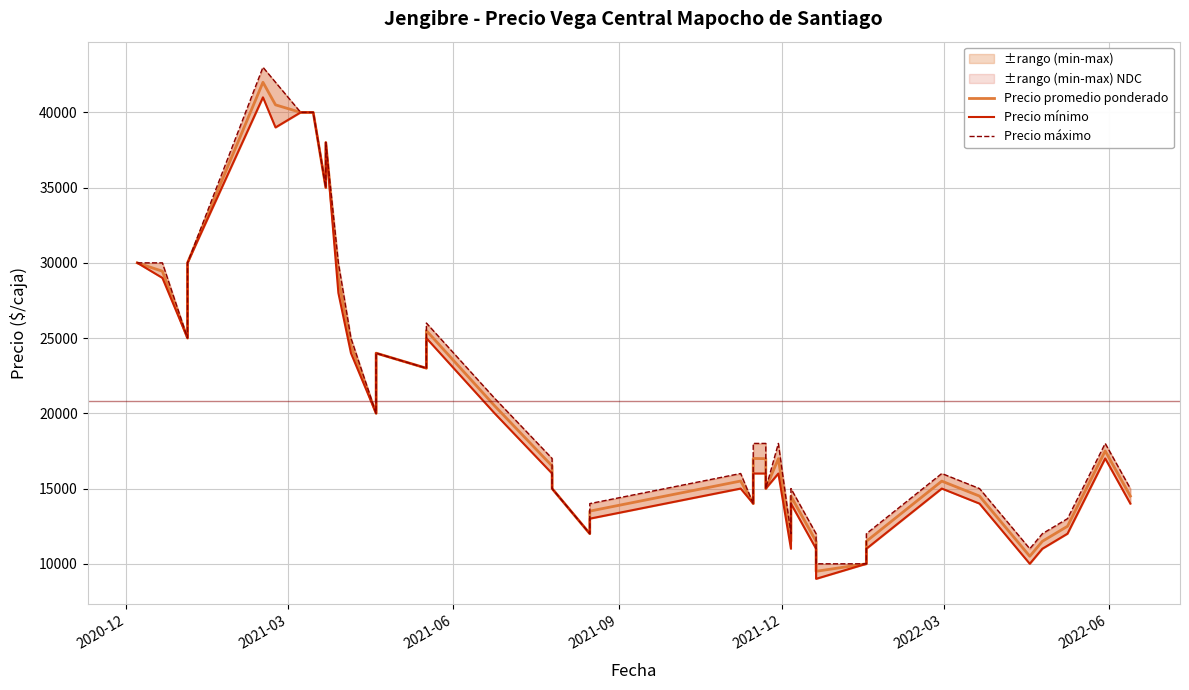

What is the value of the Precio mínimo point at the 22nd from the left?

15000